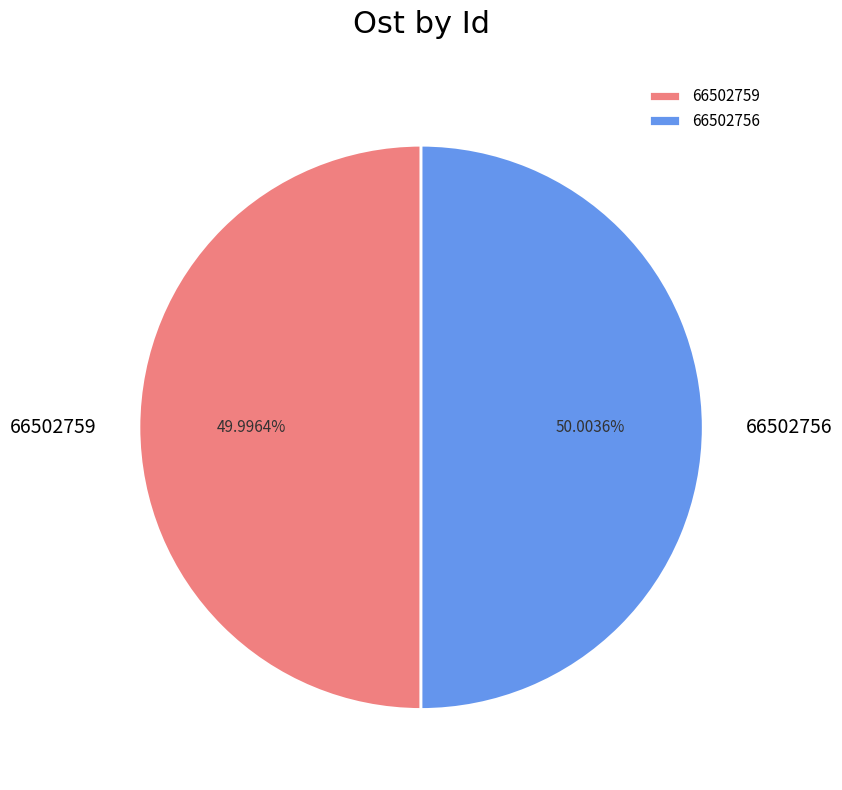

True or false: 66502759 accounts for 50% of the total.

True